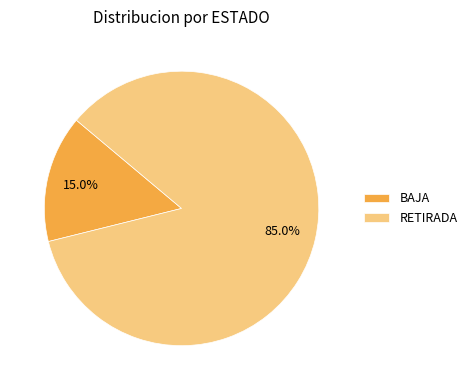

What is the largest slice in the pie chart?

RETIRADA